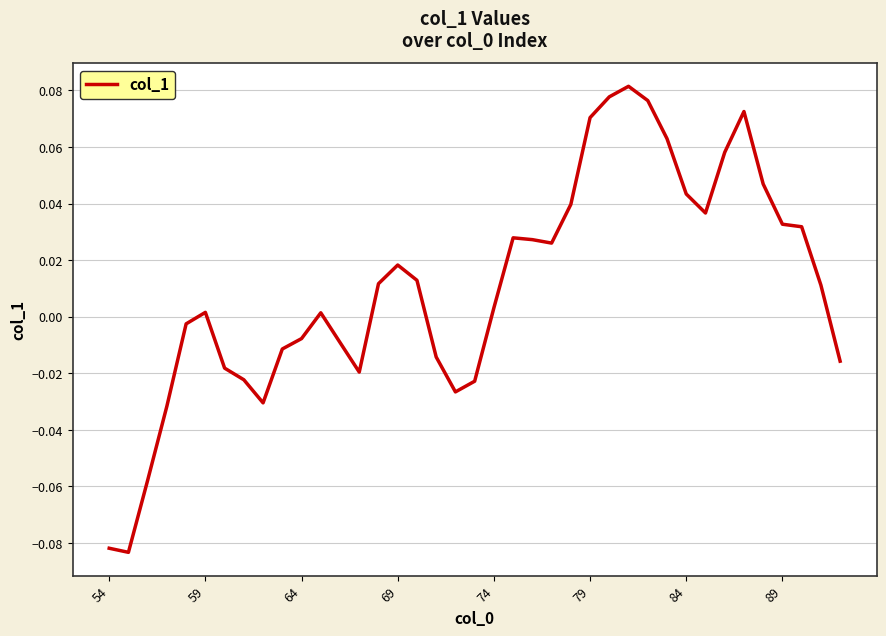

Does the chart have visible grid lines?

Yes